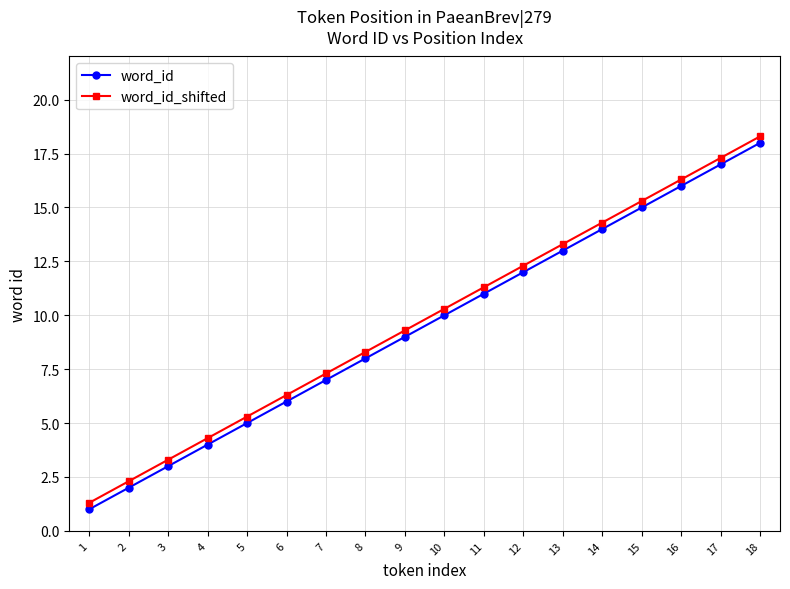

Reading right to left, extract all data points from this chart.

word_id: 18.0	17.0	16.0	15.0	14.0	13.0	12.0	11.0	10.0	9.0	8.0	7.0	6.0	5.0	4.0	3.0	2.0	1.0
word_id_shifted: 18.3	17.3	16.3	15.3	14.3	13.3	12.3	11.3	10.3	9.3	8.3	7.3	6.3	5.3	4.3	3.3	2.3	1.3